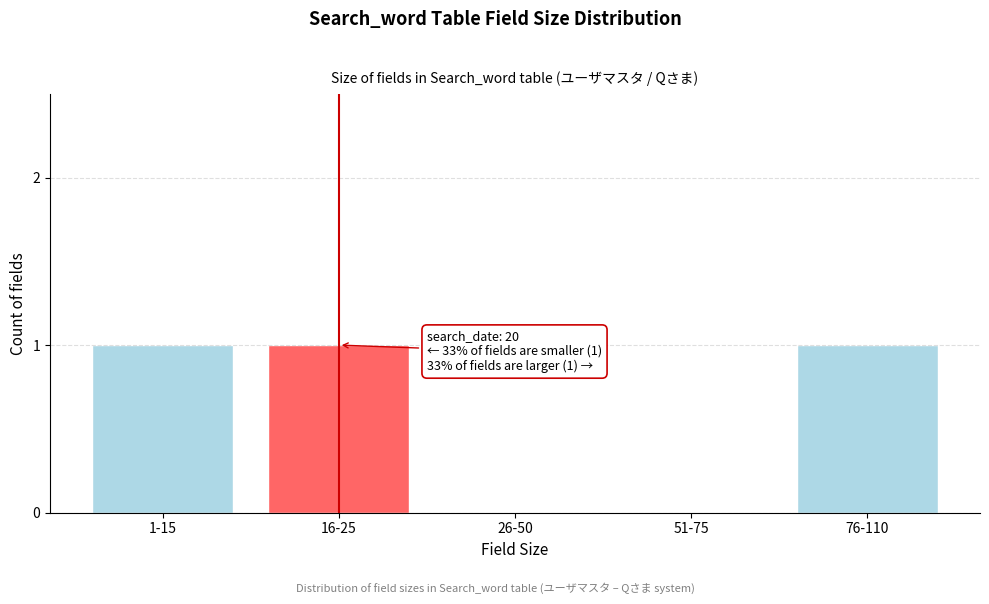

Reading left to right, what are all the values shown in this chart?

1-15=1	16-25=1	26-50=0	51-75=0	76-110=1